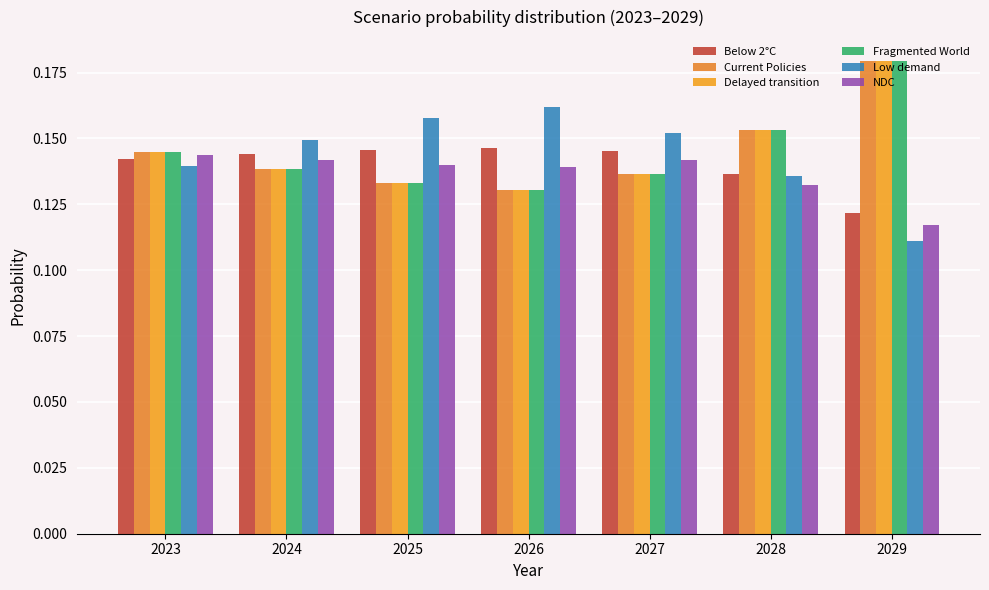

Which series has the largest total across all categories?

Current Policies